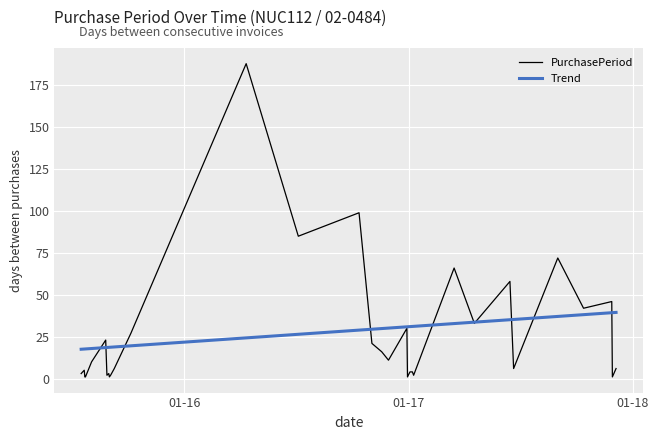

What is the highest value of the Trend series?

39.5